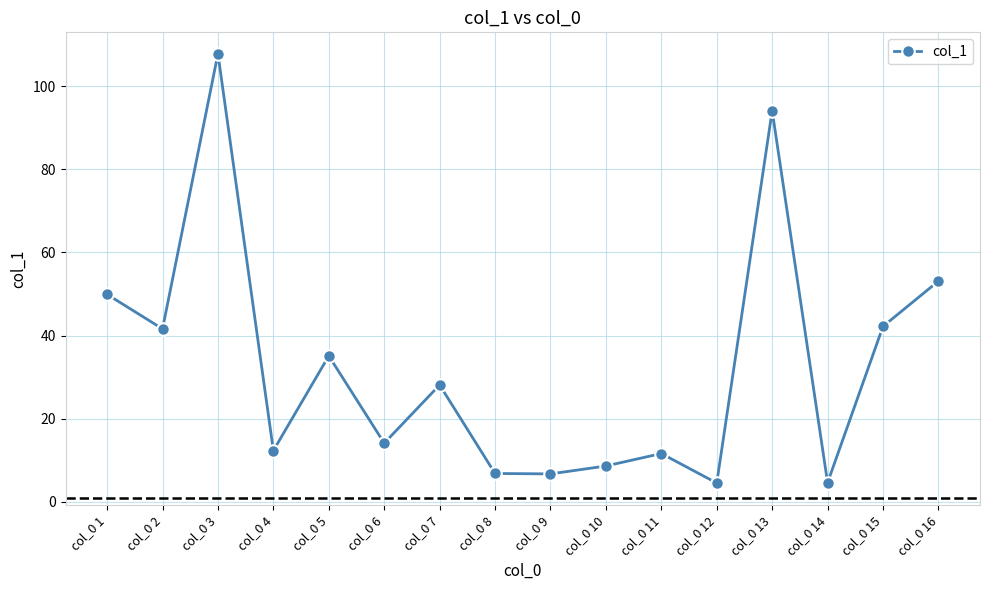

Where does the data first go above 28?

col_0 1